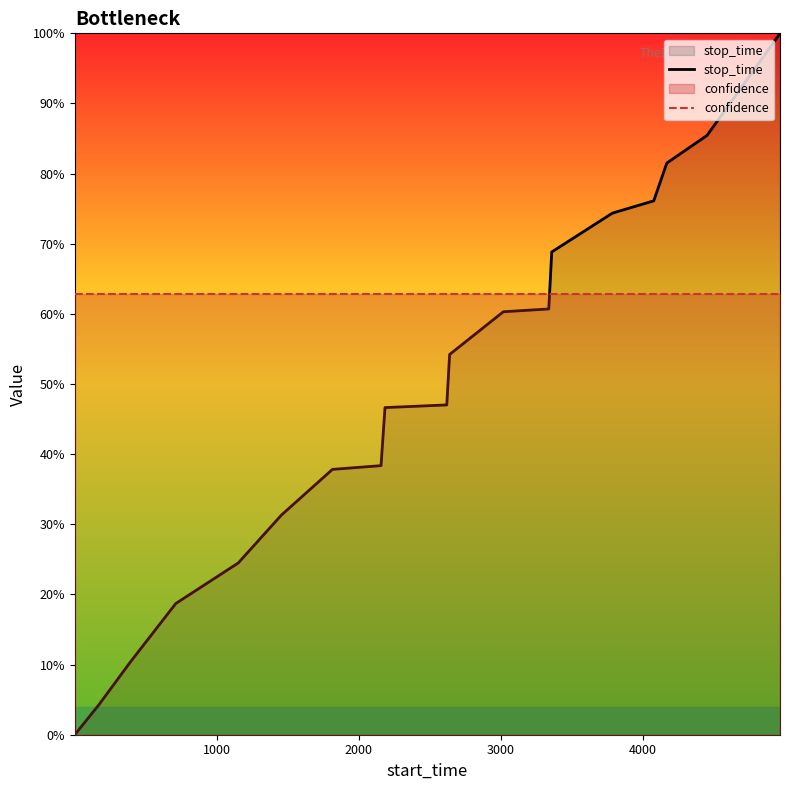

True or false: confidence and stop_time intersect in this chart.

True